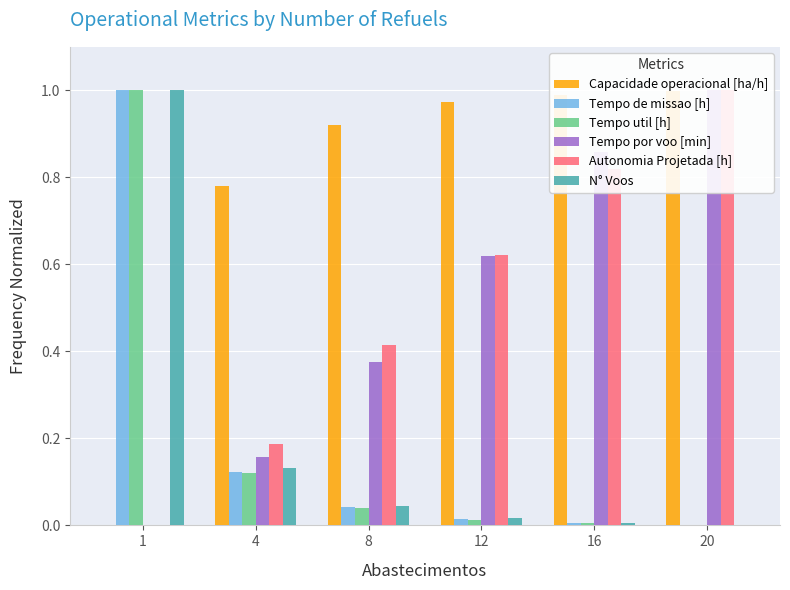

At which label does Tempo util [h] reach its peak?

1